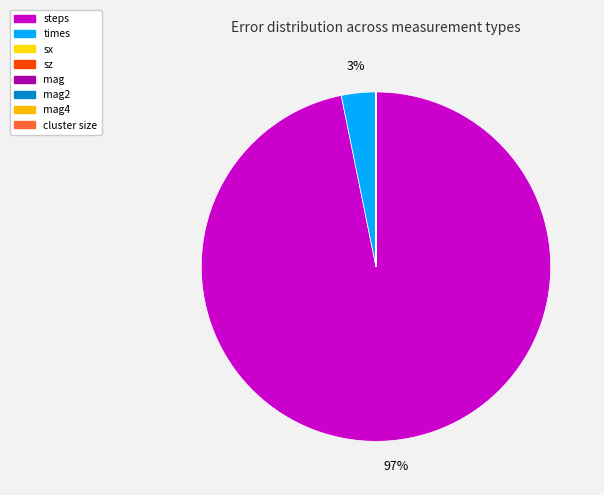

What is the change in value from steps to cluster size?

-47867.9